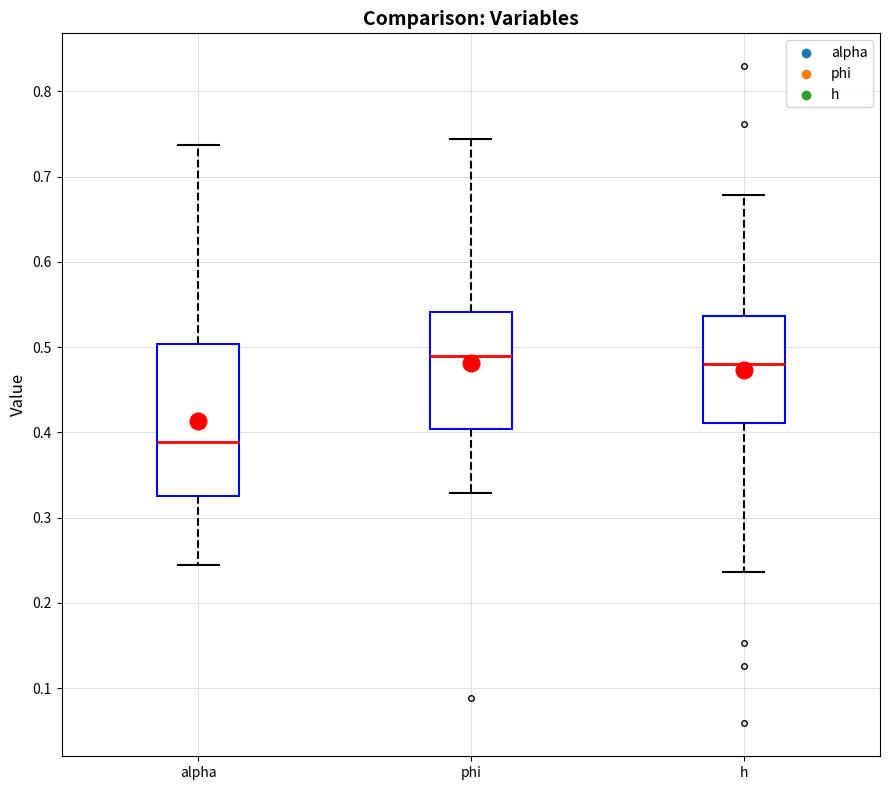

Reading left to right, transcribe this box plot: for each box, give where its median line is, the range the box spans, and where its two whiskers end, as read against the y-axis. The values are not printed on the chart, so give them approximately, as read against the axis.

alpha: median 0.39, box 0.33 to 0.50, whiskers 0.24 to 0.74
phi: median 0.49, box 0.40 to 0.54, whiskers 0.33 to 0.74
h: median 0.48, box 0.41 to 0.54, whiskers 0.24 to 0.68